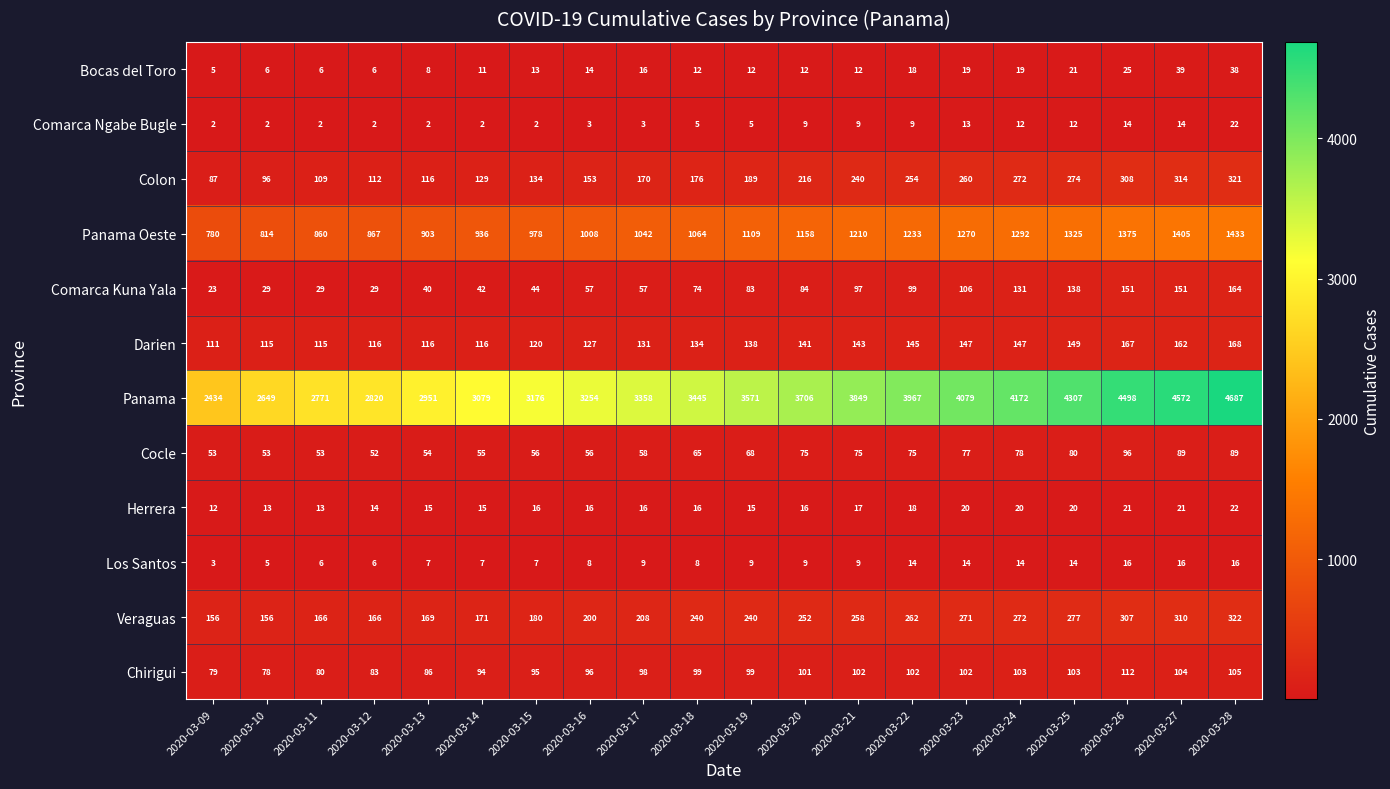

What is the maximum value for Bocas del Toro?

39